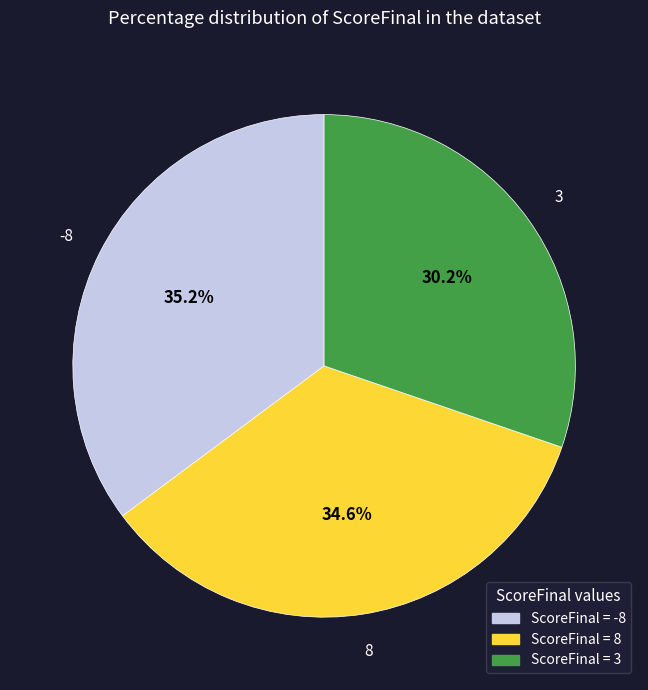

Is there a majority slice in this chart?

No